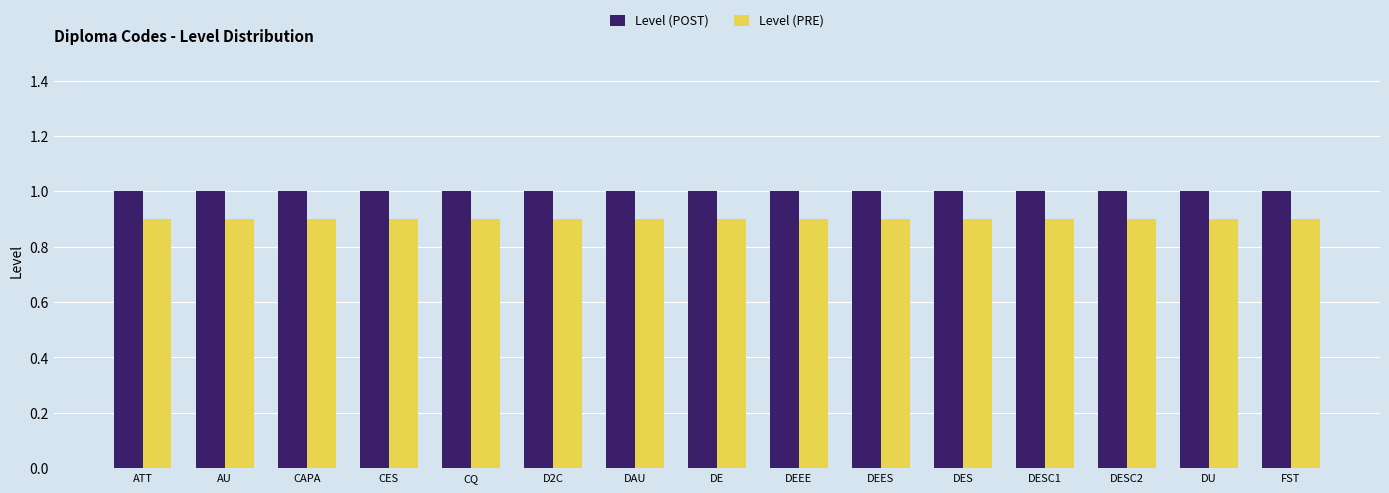

Reading left to right, what are all the values shown in this chart?

Level (POST): ATT=1.0	AU=1.0	CAPA=1.0	CES=1.0	CQ=1.0	D2C=1.0	DAU=1.0	DE=1.0	DEEE=1.0	DEES=1.0	DES=1.0	DESC1=1.0	DESC2=1.0	DU=1.0	FST=1.0
Level (PRE): ATT=0.9	AU=0.9	CAPA=0.9	CES=0.9	CQ=0.9	D2C=0.9	DAU=0.9	DE=0.9	DEEE=0.9	DEES=0.9	DES=0.9	DESC1=0.9	DESC2=0.9	DU=0.9	FST=0.9